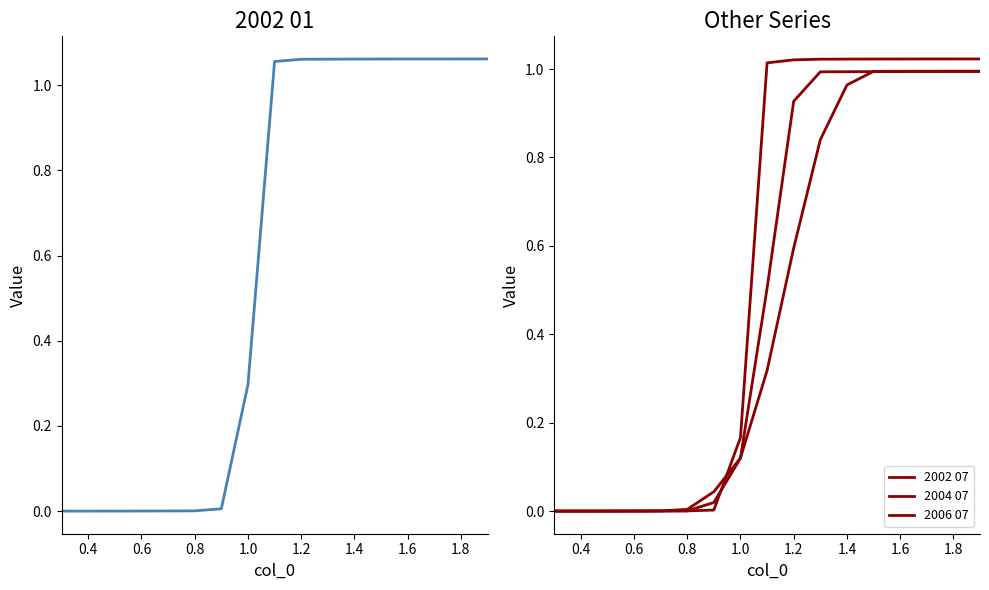

What is the highest value of the 2002 07 series?

1.0